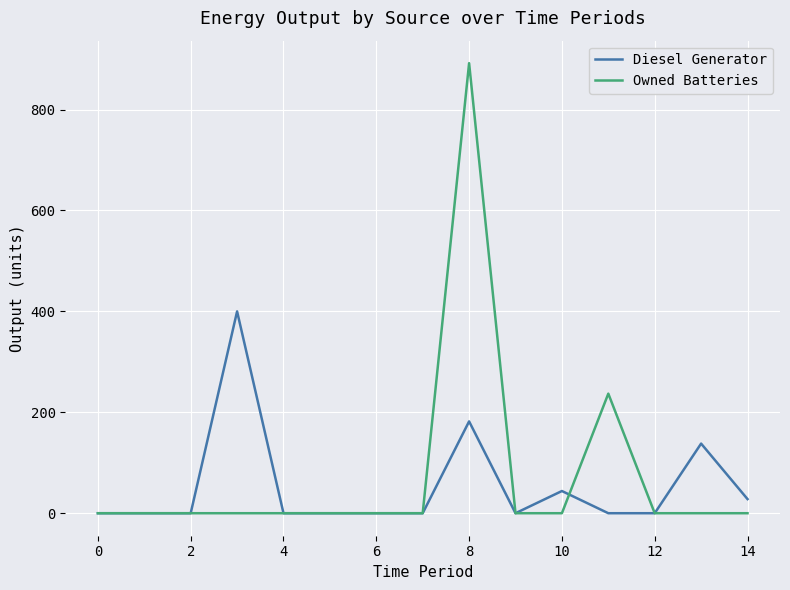

Which series has the widest spread of values?

Owned Batteries